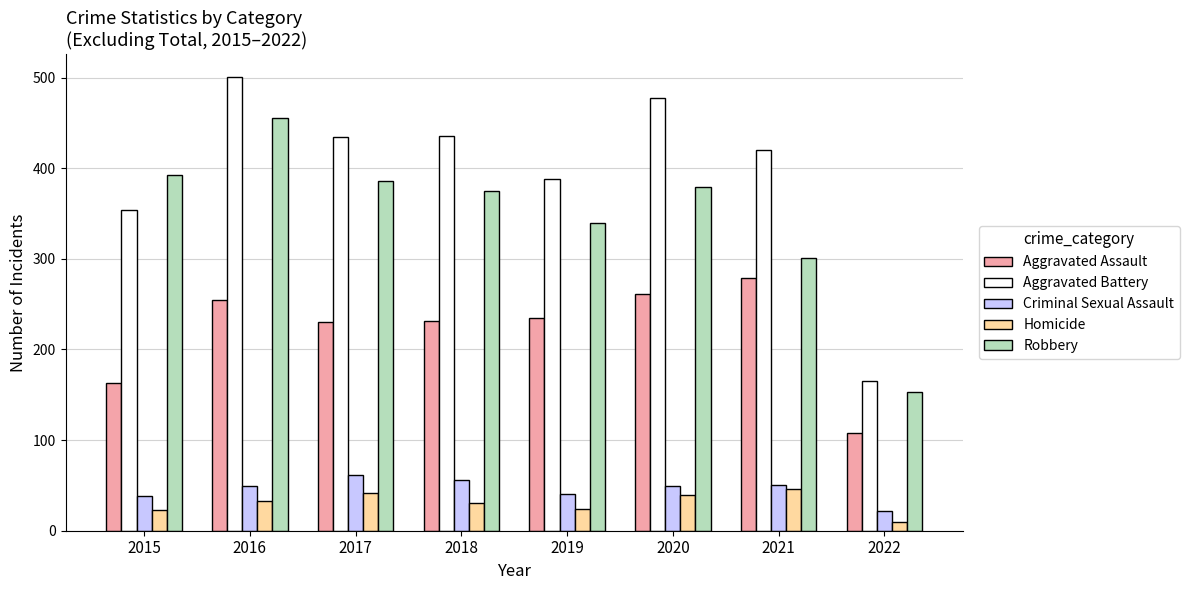

The Robbery series shows 441 at 2021. True or false?

False